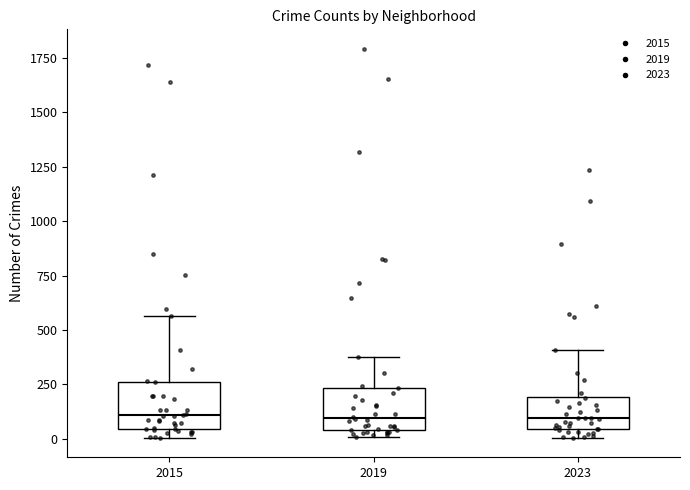

Where is the upper edge of the box at x = 2015 on the y-axis? The values are not printed on the chart, so give them approximately, as read against the axis.

250